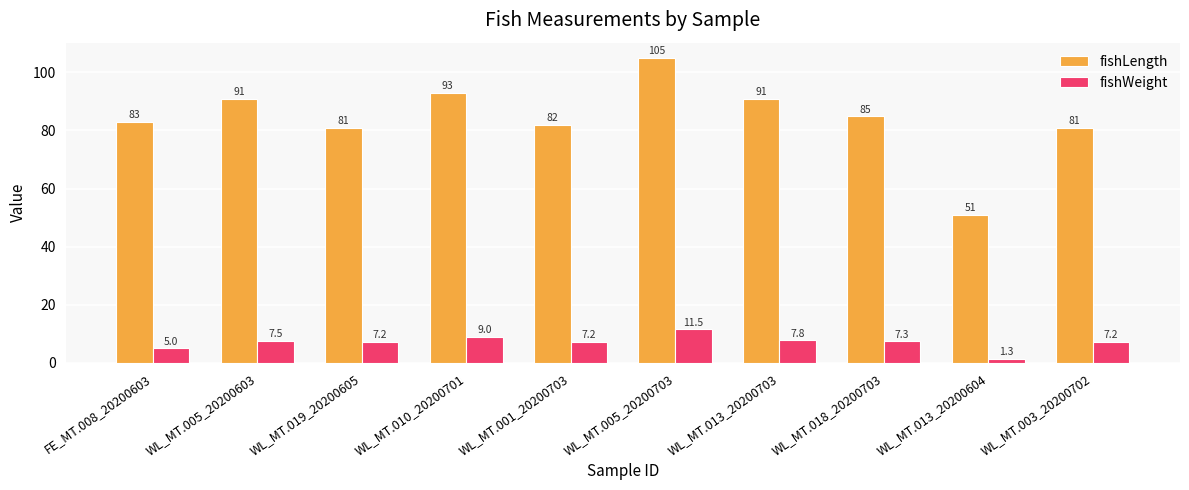

Does the chart contain any negative values?

No